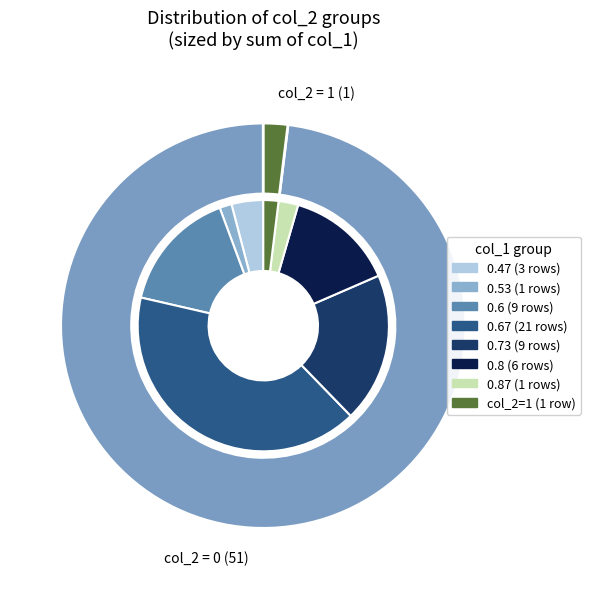

To the nearest percent, what is the average slice percentage?

50%